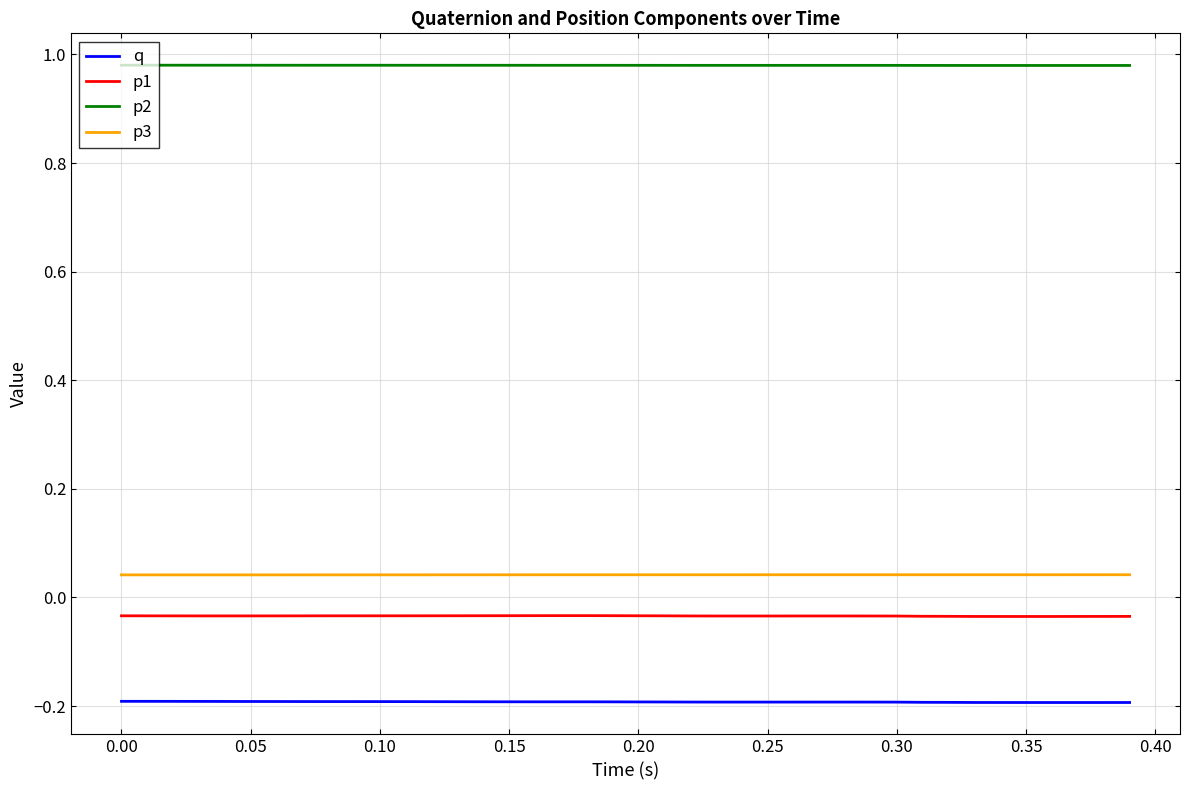

Which series has the largest total across all categories?

p2